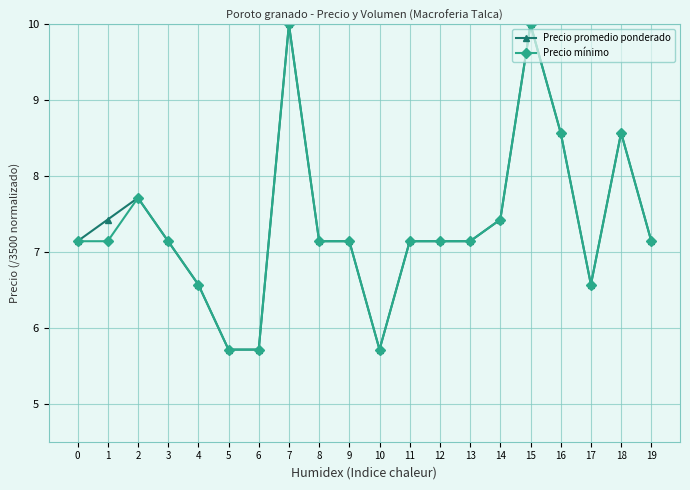

What is the value of the Precio promedio ponderado point at the 11th from the left?

5.7